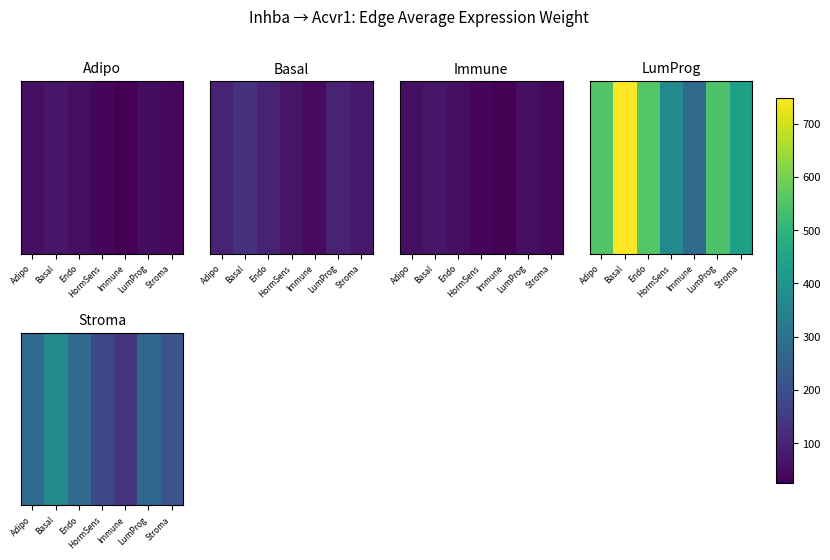

The chart shows a value of 393.8 at LumProg. True or false?

False